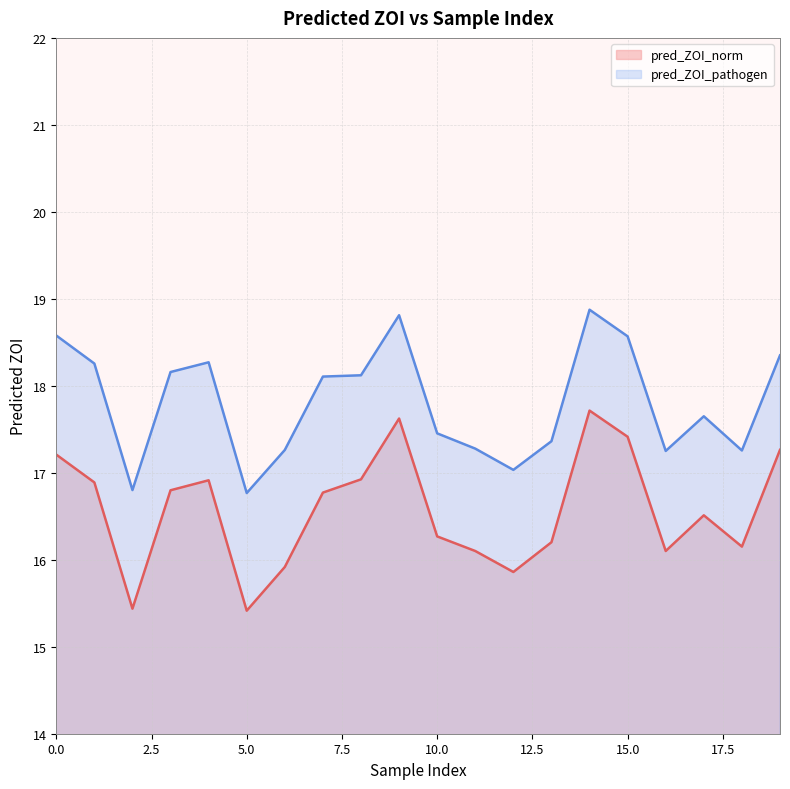

What is the sum of all pred_ZOI_pathogen values?

356.2